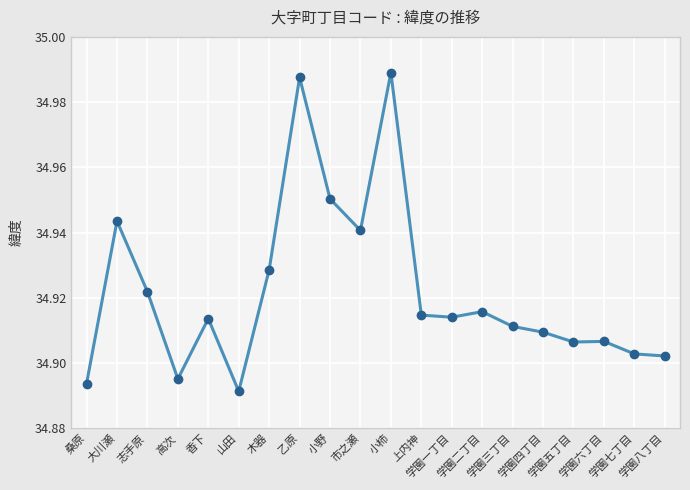

What is the sum of all values?

698.4